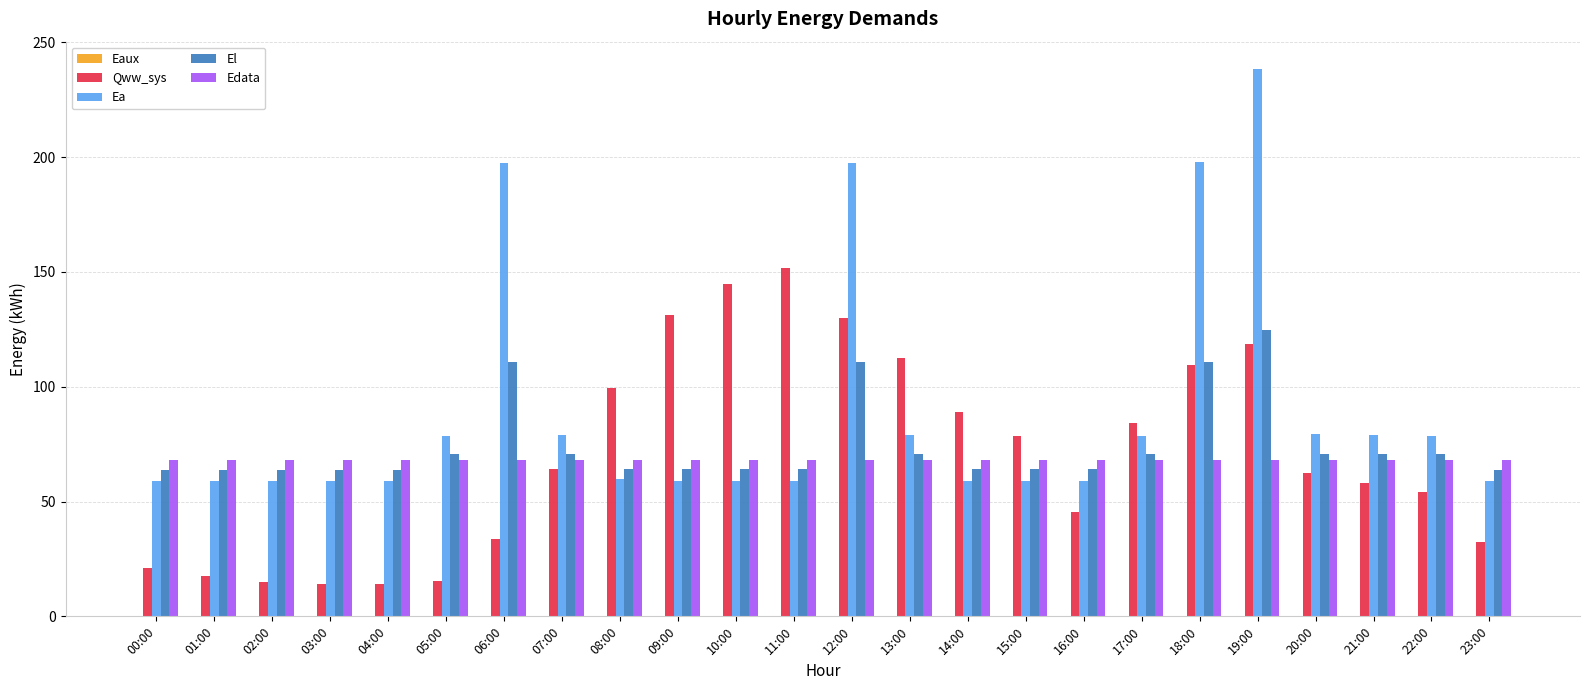

How many groups of bars are there?

24